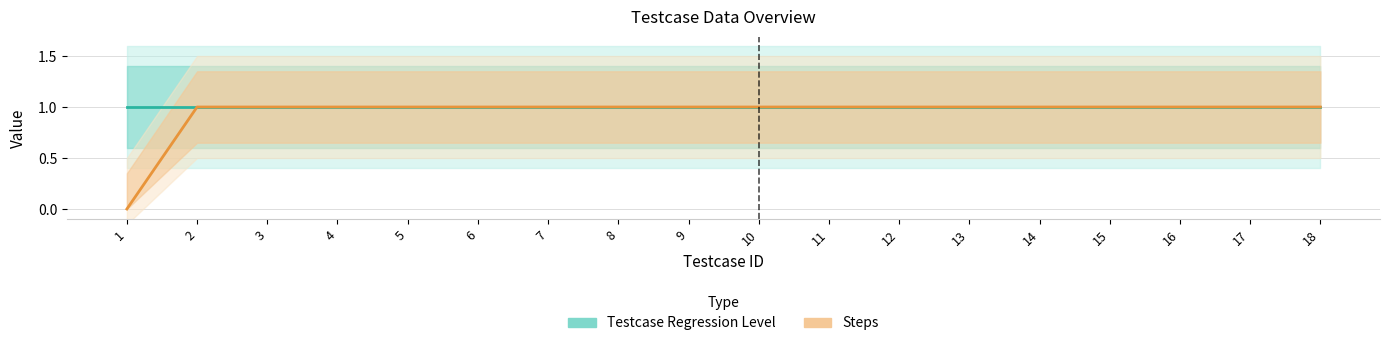

What value does the Steps series have at 12?

1